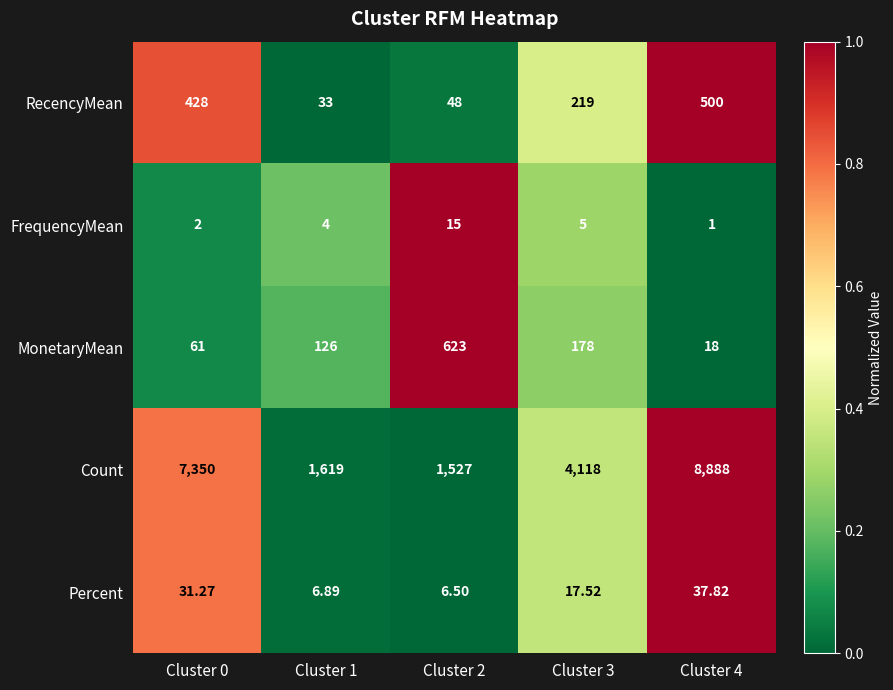

Is the value of Percent at Cluster 0 greater than the value of MonetaryMean at Cluster 2?

No